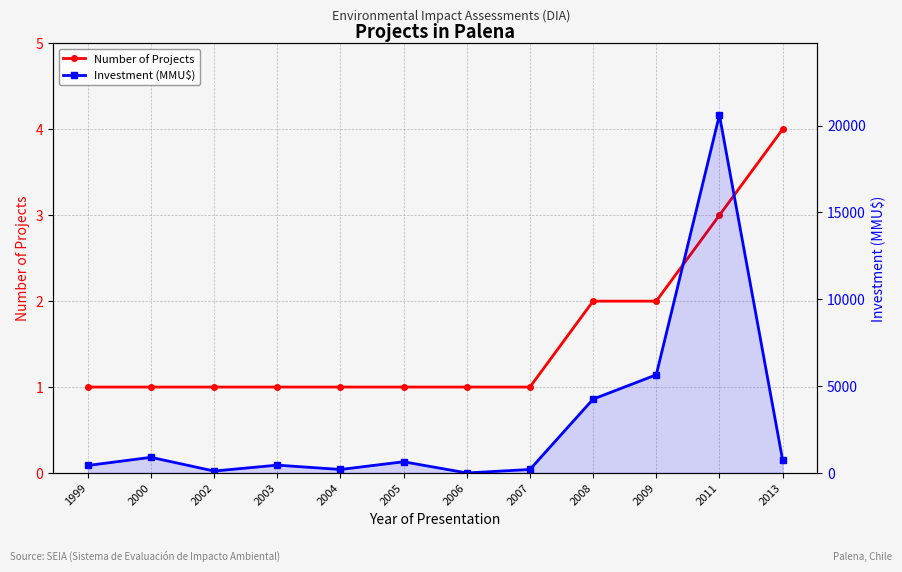

Reading left to right, extract all data points from this chart.

Number of Projects: 1	1	1	1	1	1	1	1	2	2	3	4
Investment (MMU$): 430	900	110	450	200	645	0	200	4250	5650	20605	756